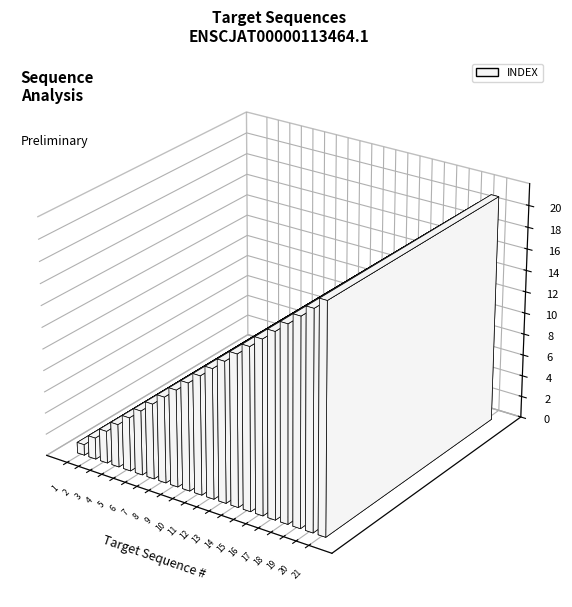

What is the smallest value displayed?

1